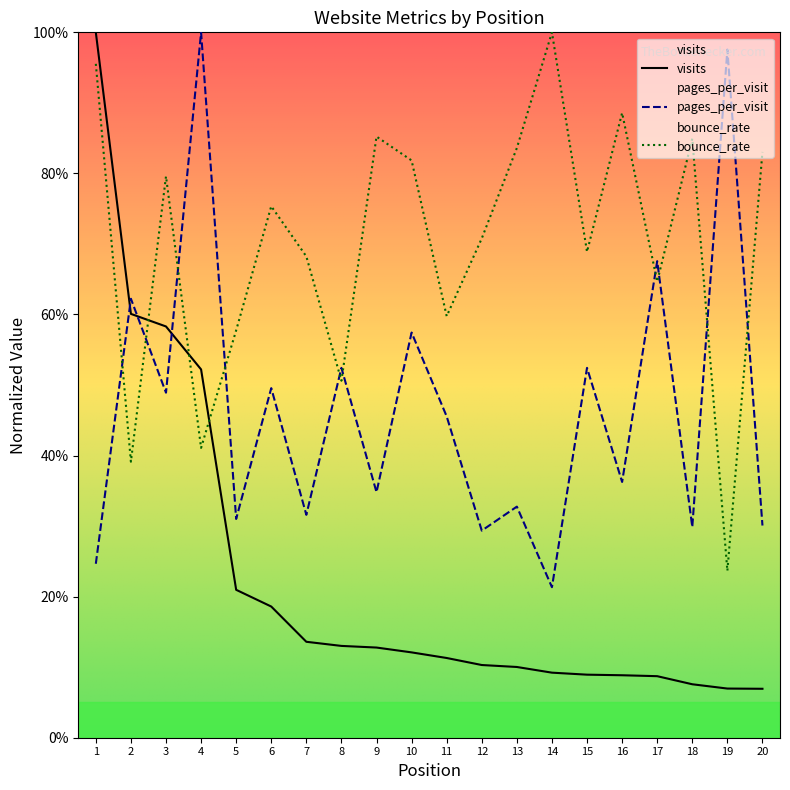

Which series has the largest total across all categories?

bounce_rate